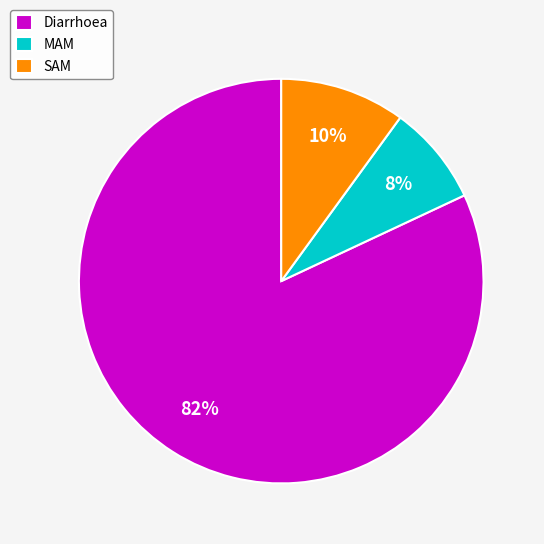

Which category has the smallest portion of the pie?

MAM